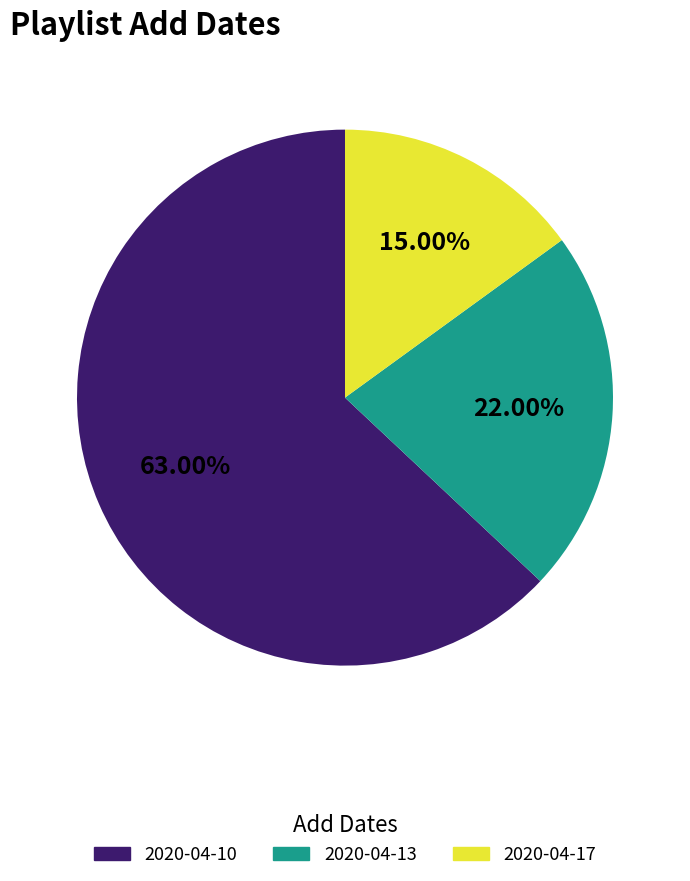

What percentage is the 2020-04-10 slice, to the nearest percent?

63%